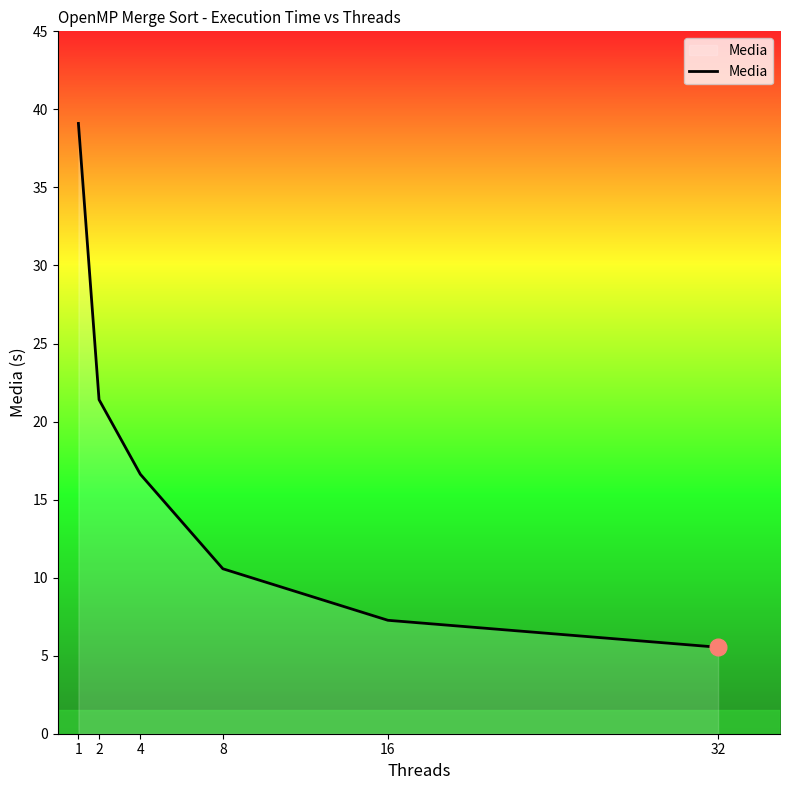

What is the change in value from 4 to 8?

-6.1